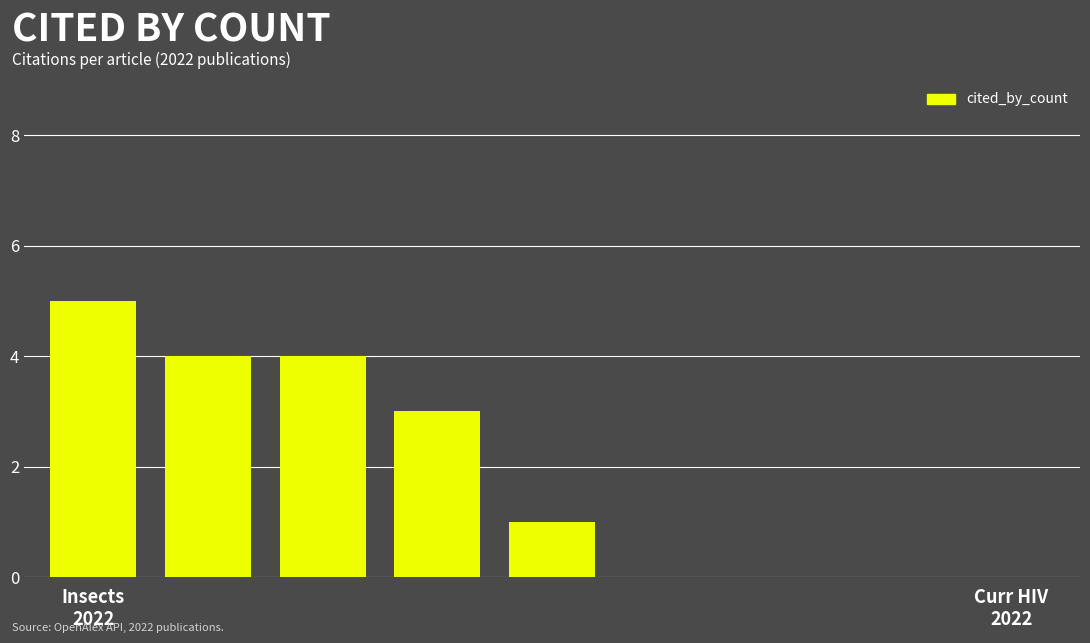

How many series are shown in this chart?

1